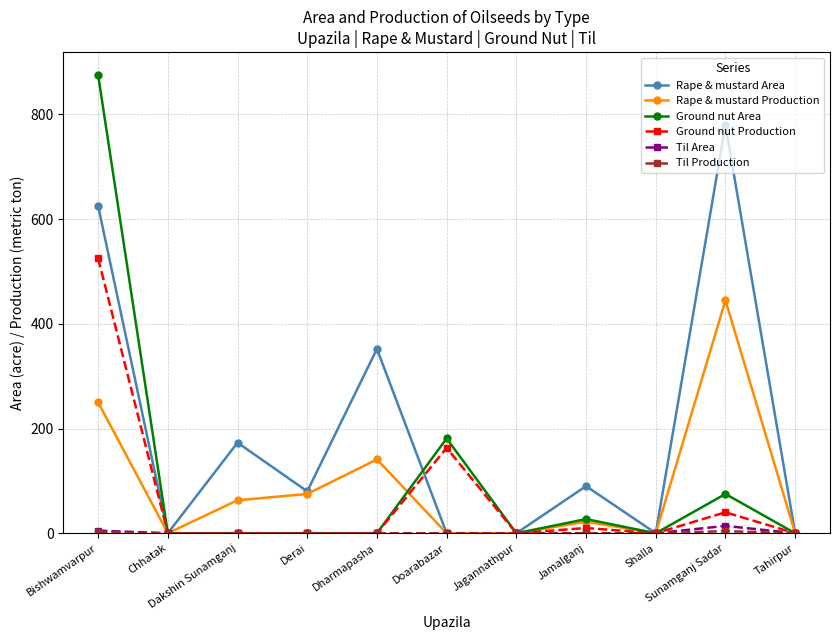

At how many categories does at least one series exceed 223?

3